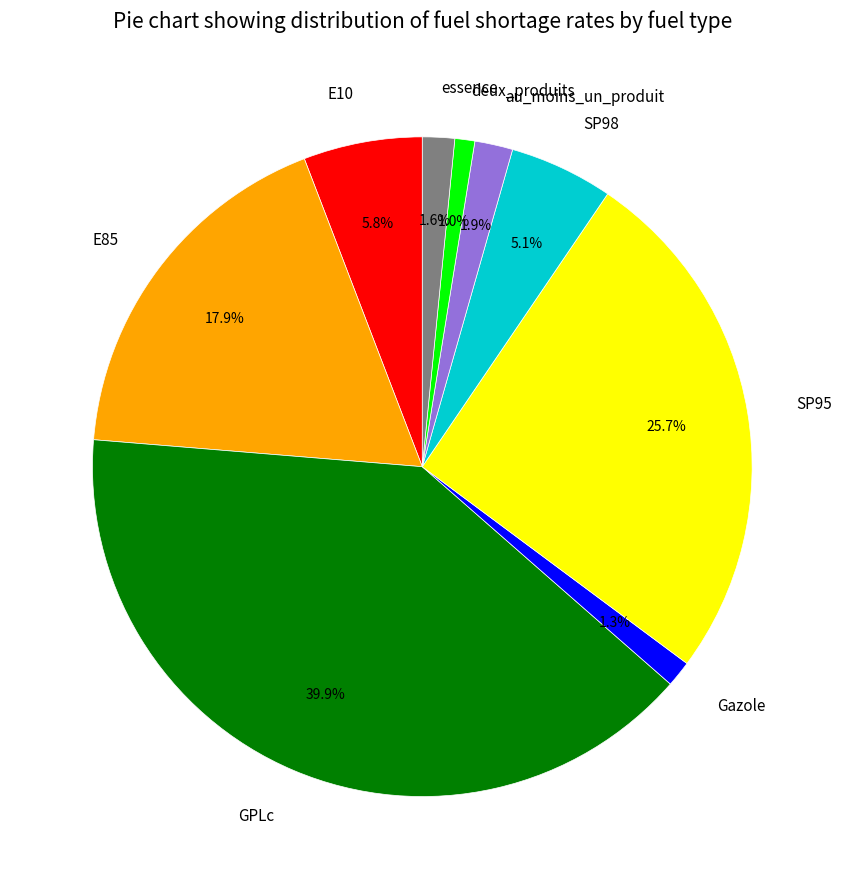

Is there a majority slice in this chart?

No